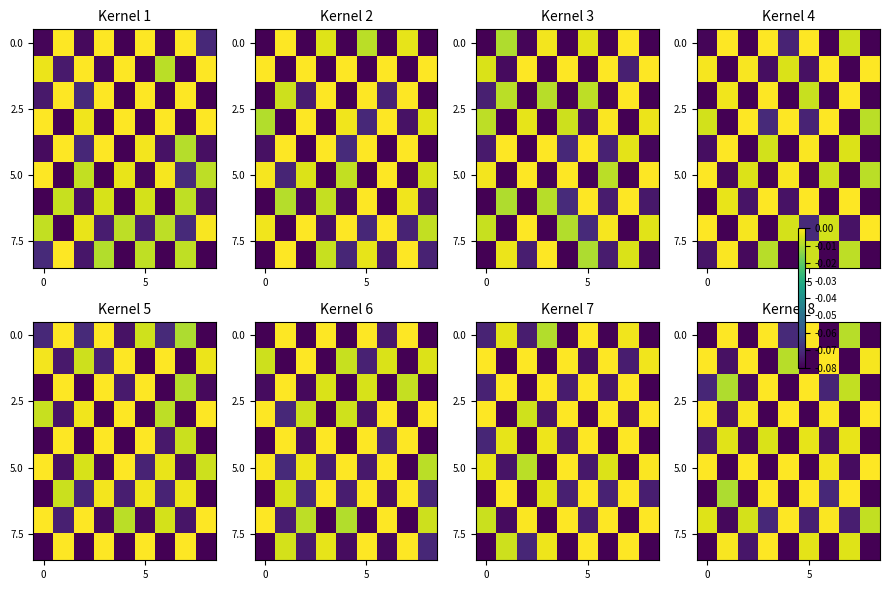

Is it true that 0.0 equals 0.0 at 5?

False